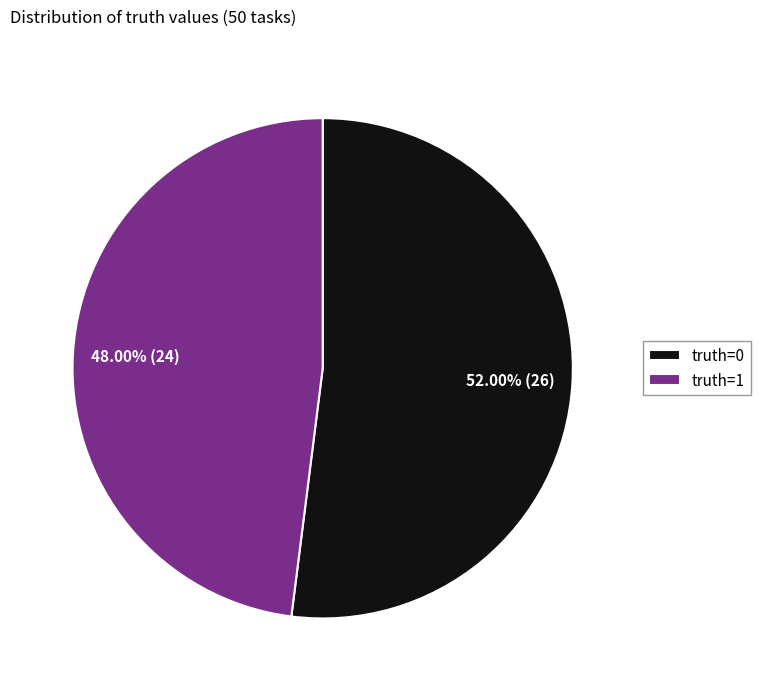

Is the sum of truth=0 and truth=1 greater than half?

Yes